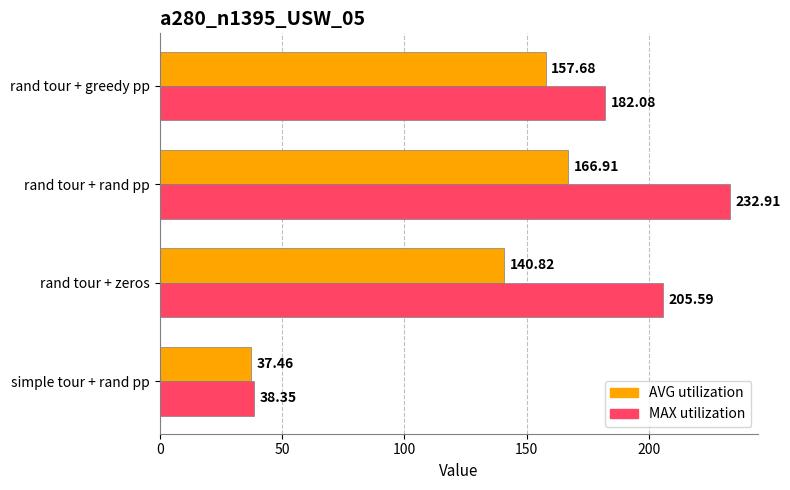

Which label corresponds to the largest value in the chart?

rand tour + rand pp